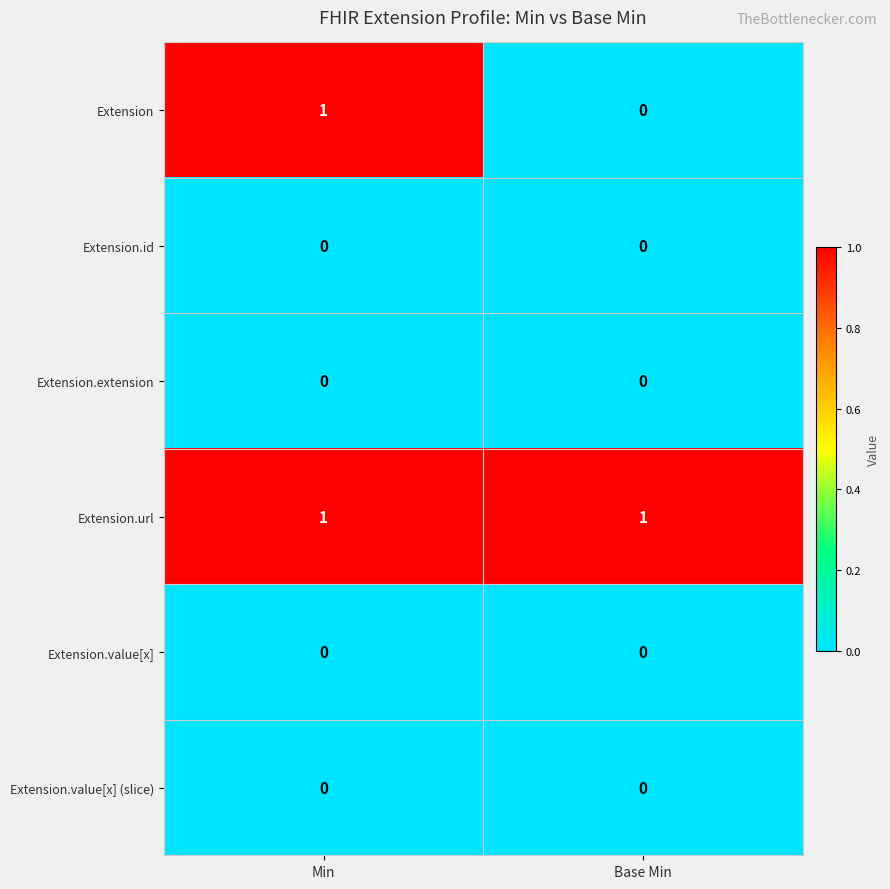

At which label does Extension reach its peak?

Min